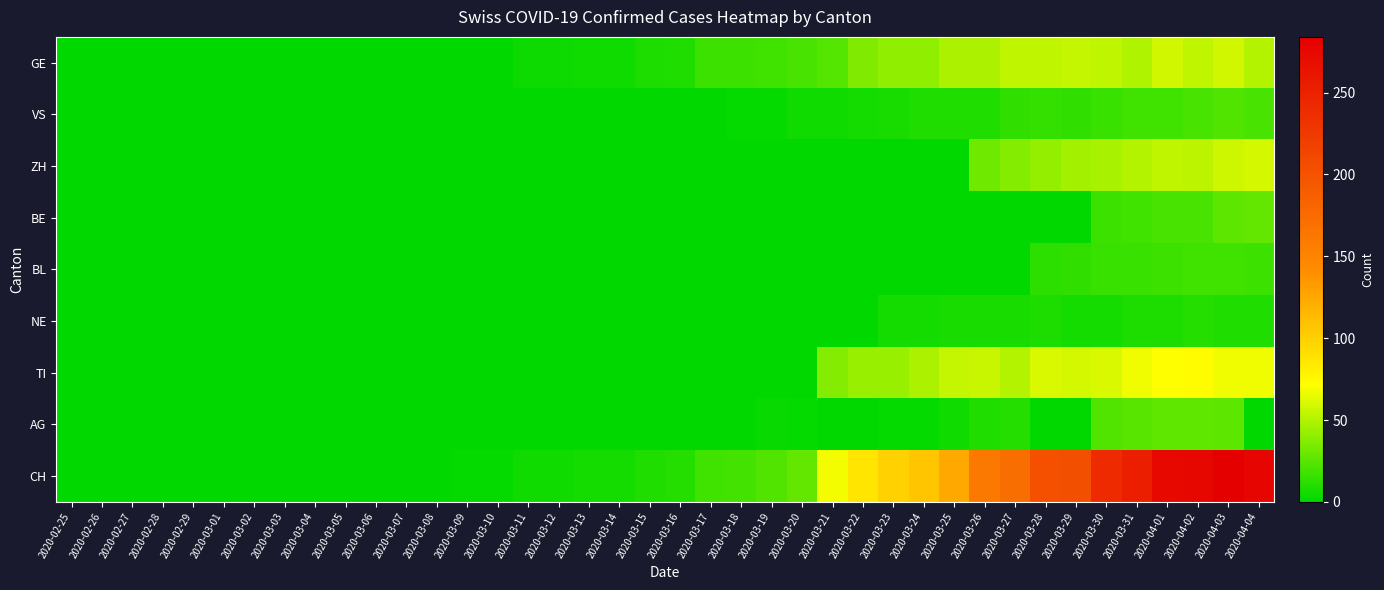

How many series are shown in this chart?

9